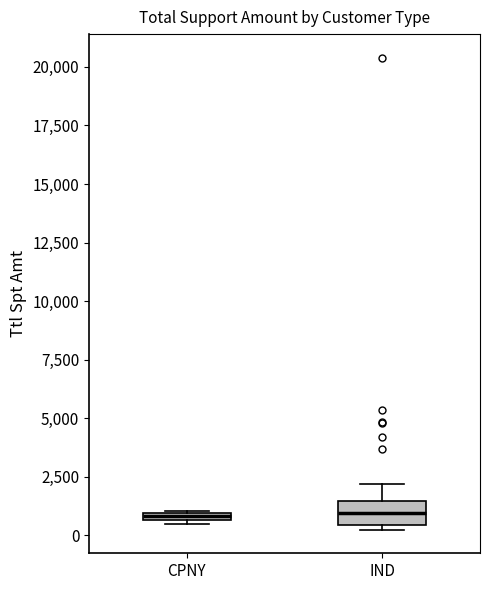

Where does the upper whisker of the box for IND end on the y-axis? The values are not printed on the chart, so give them approximately, as read against the axis.

2000